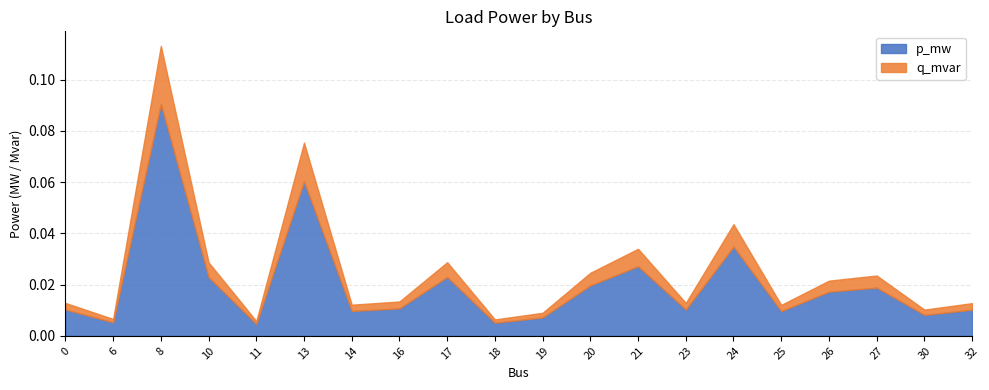

What is the greatest value displayed?

0.1